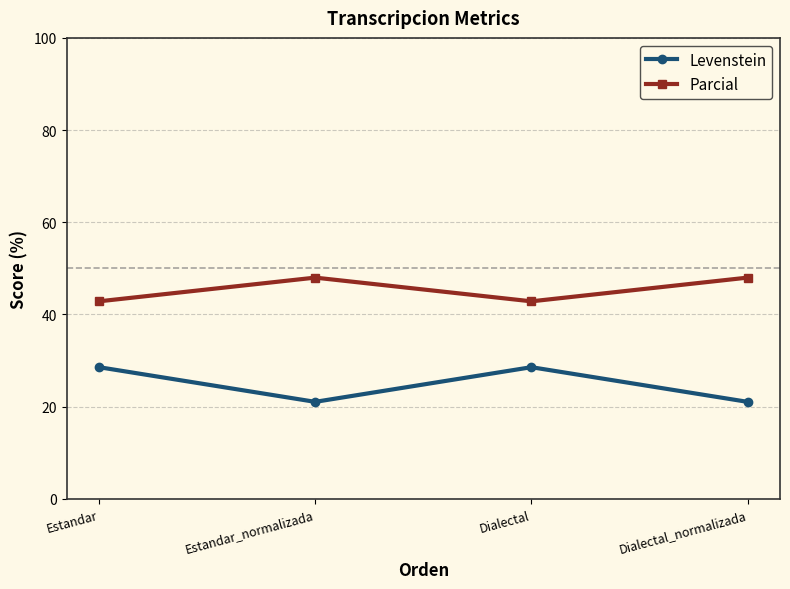

True or false: Levenstein has a value of 28.6 at Estandar.

True